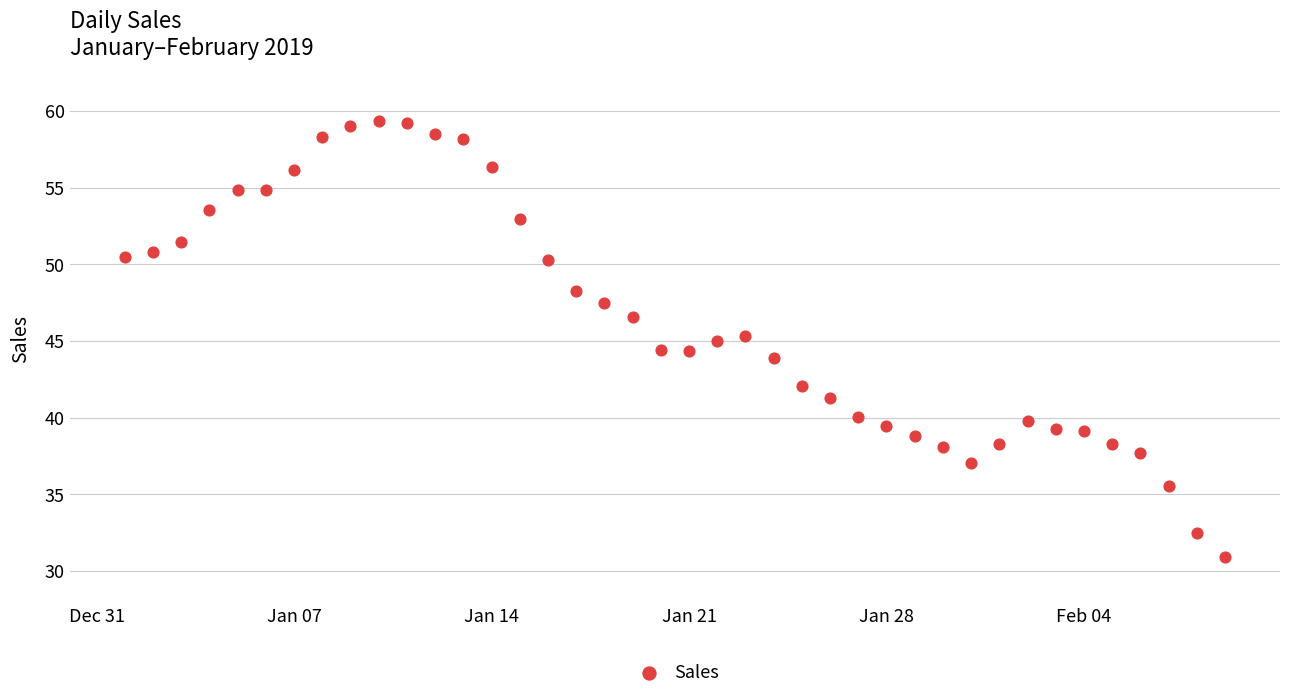

What is the range of Y values (max minus min)?

28.4